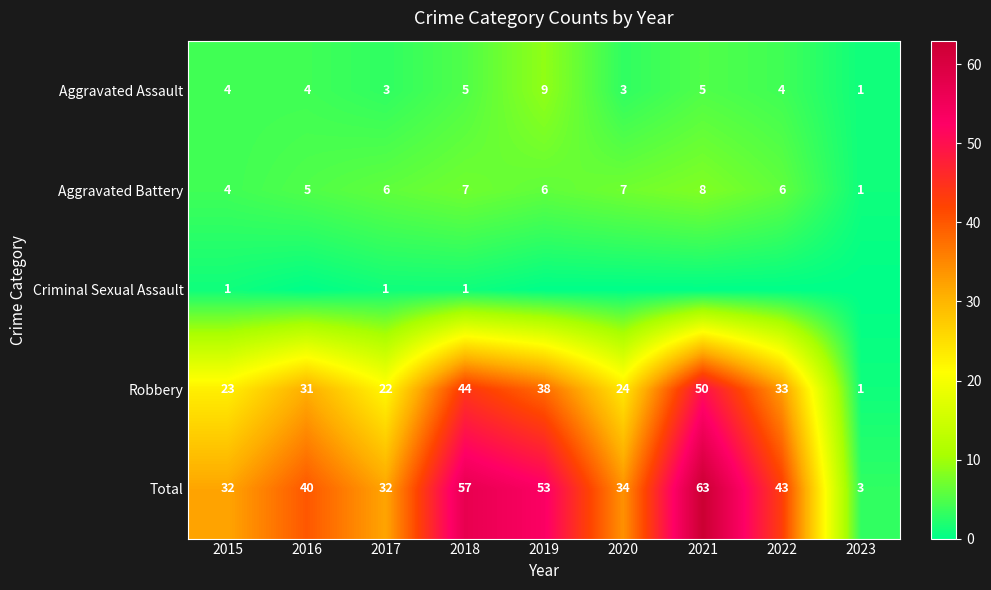

What is the highest value of the Total series?

63